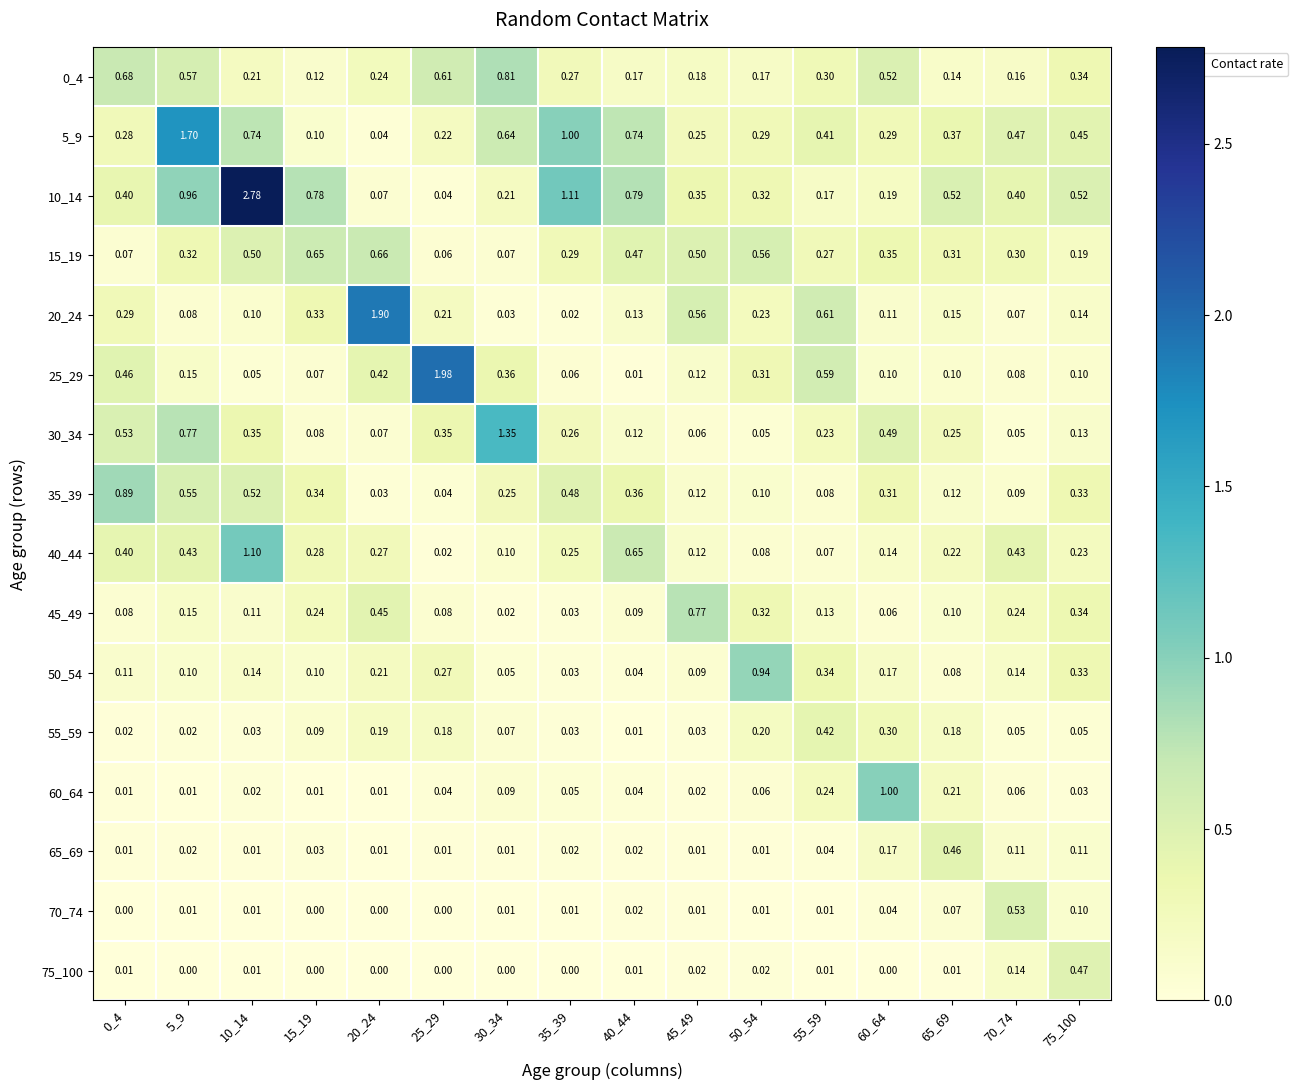

Is the value of 10_14 at 75_100 greater than the value of 60_64 at 50_54?

Yes